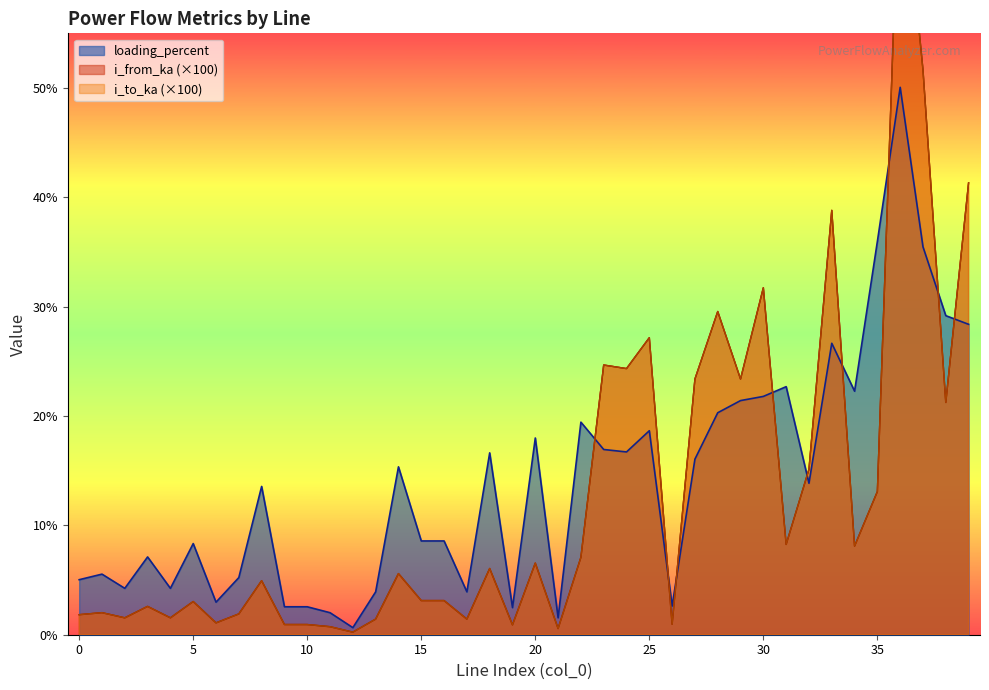

Which category has the lowest value across all series?

12